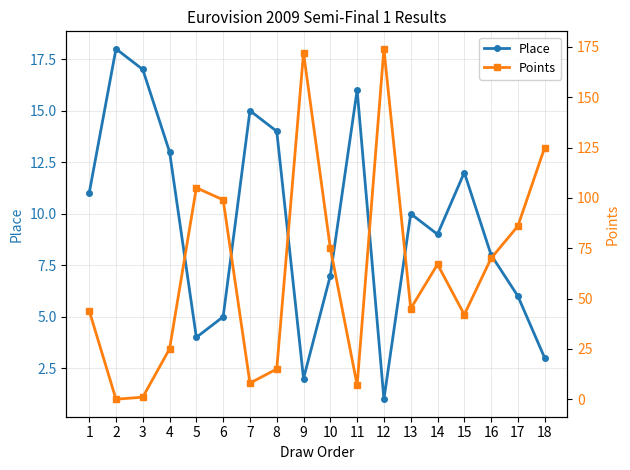

Reading left to right, extract all data points from this chart.

Place: 1=11	2=18	3=17	4=13	5=4	6=5	7=15	8=14	9=2	10=7	11=16	12=1	13=10	14=9	15=12	16=8	17=6	18=3
Points: 1=44	2=0	3=1	4=25	5=105	6=99	7=8	8=15	9=172	10=75	11=7	12=174	13=45	14=67	15=42	16=70	17=86	18=125